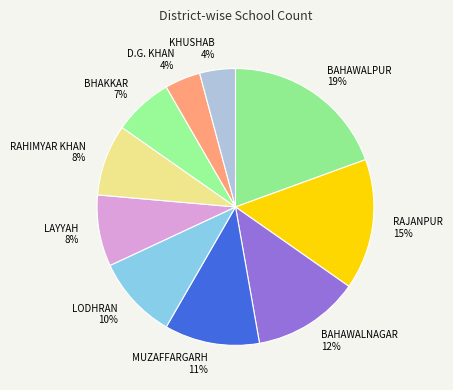

The RAJANPUR slice represents 15% of the pie. True or false?

True